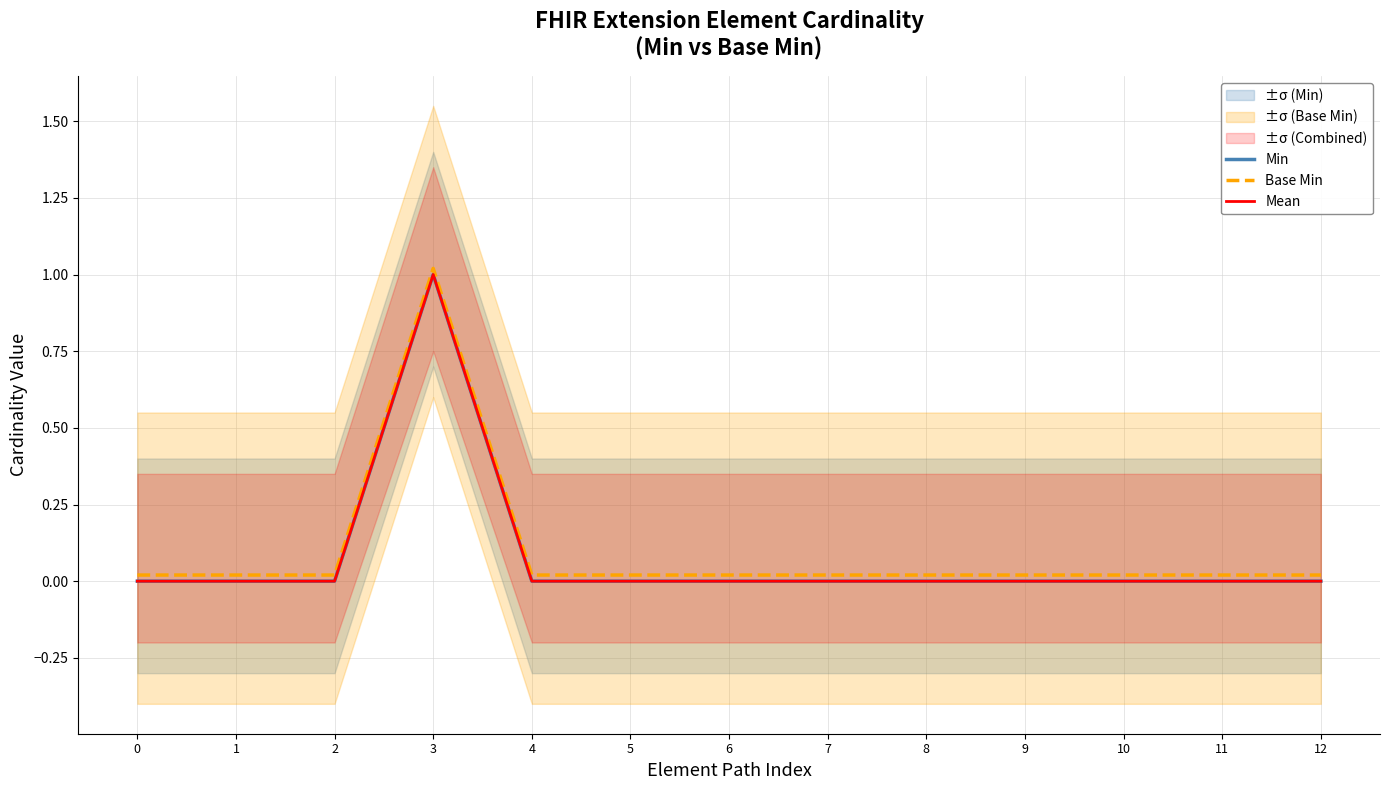

Which series has the widest spread of values?

Min